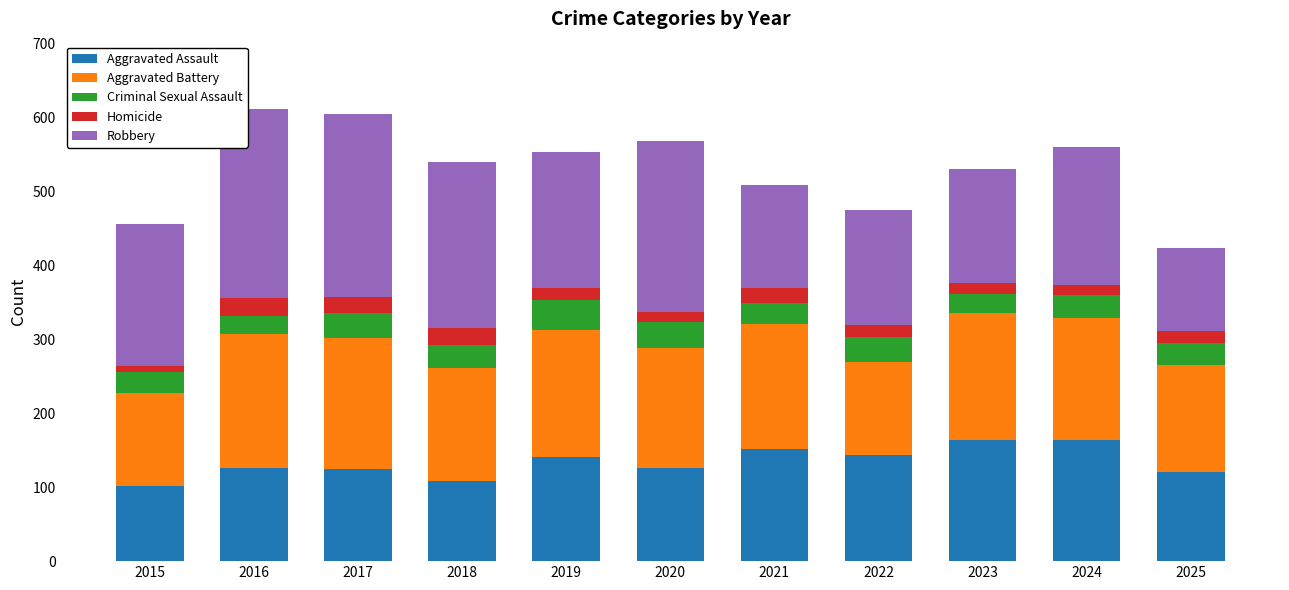

What is the lowest value of the Aggravated Assault series?

102